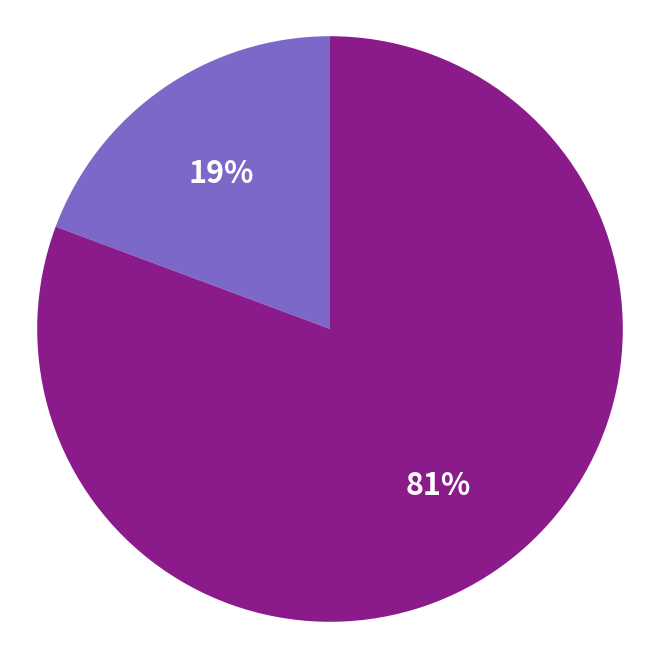

Does any single category account for the majority?

Yes